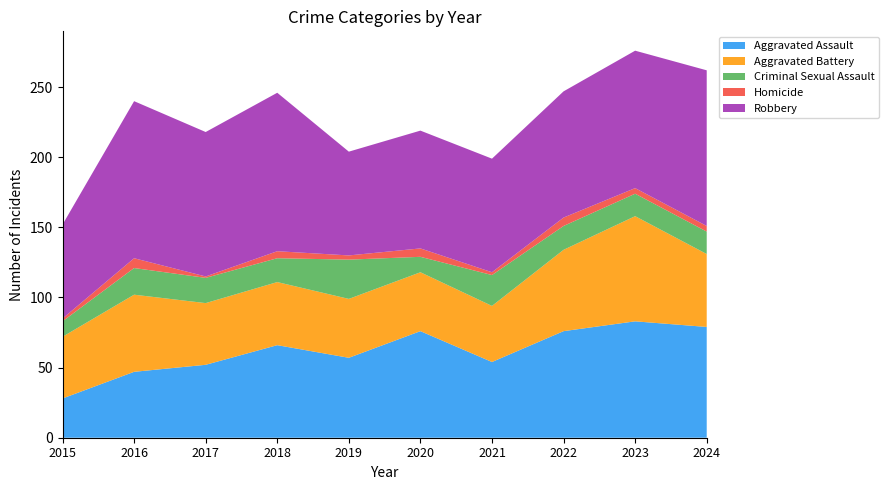

Reading right to left, list all the values displayed in this chart.

Aggravated Assault: 2024=79	2023=83	2022=76	2021=54	2020=76	2019=57	2018=66	2017=52	2016=47	2015=28
Aggravated Battery: 2024=52	2023=75	2022=58	2021=40	2020=42	2019=42	2018=45	2017=44	2016=55	2015=44
Criminal Sexual Assault: 2024=16	2023=16	2022=17	2021=22	2020=11	2019=28	2018=17	2017=18	2016=19	2015=11
Homicide: 2024=4	2023=4	2022=6	2021=2	2020=6	2019=3	2018=5	2017=1	2016=7	2015=2
Robbery: 2024=111	2023=98	2022=90	2021=81	2020=84	2019=74	2018=113	2017=103	2016=112	2015=67